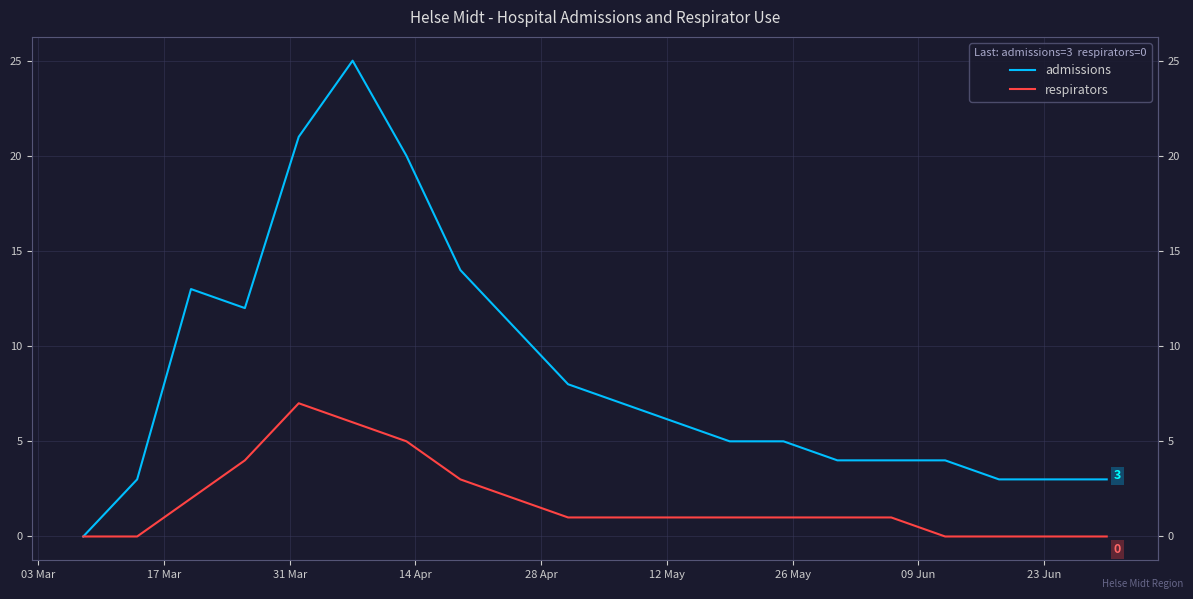

How many lines are shown in the chart?

2